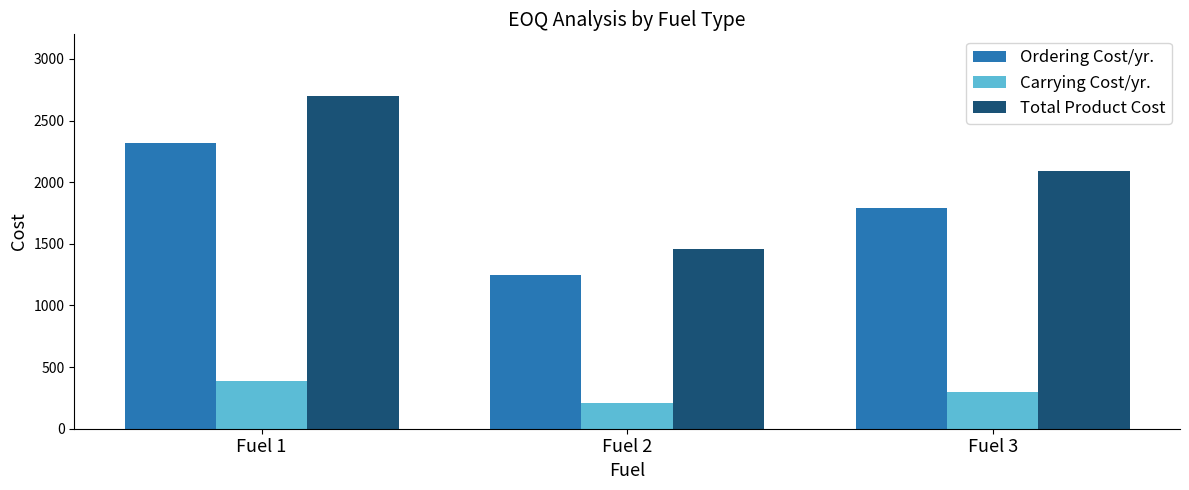

Rank the series at Fuel 2 from lowest to highest value.

Carrying Cost/yr., Ordering Cost/yr., Total Product Cost